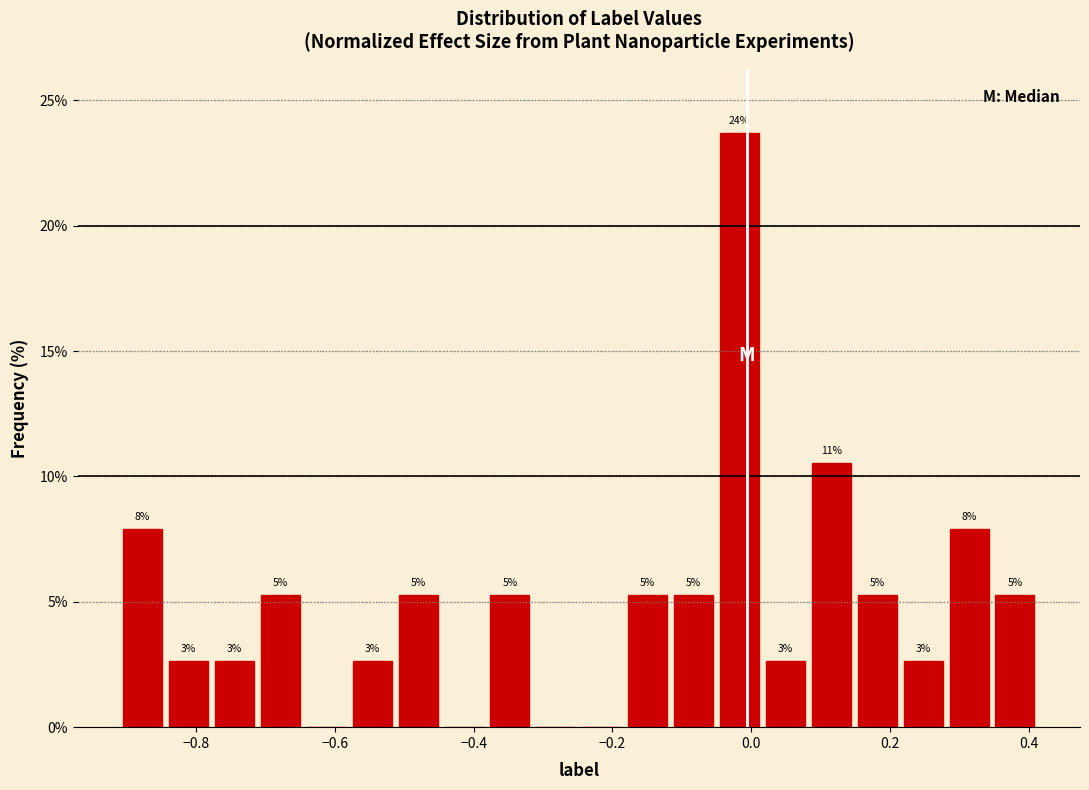

Around what value on the x-axis is the tallest bar? Give the approximate position of its centre, as read against the axis.

-0.02